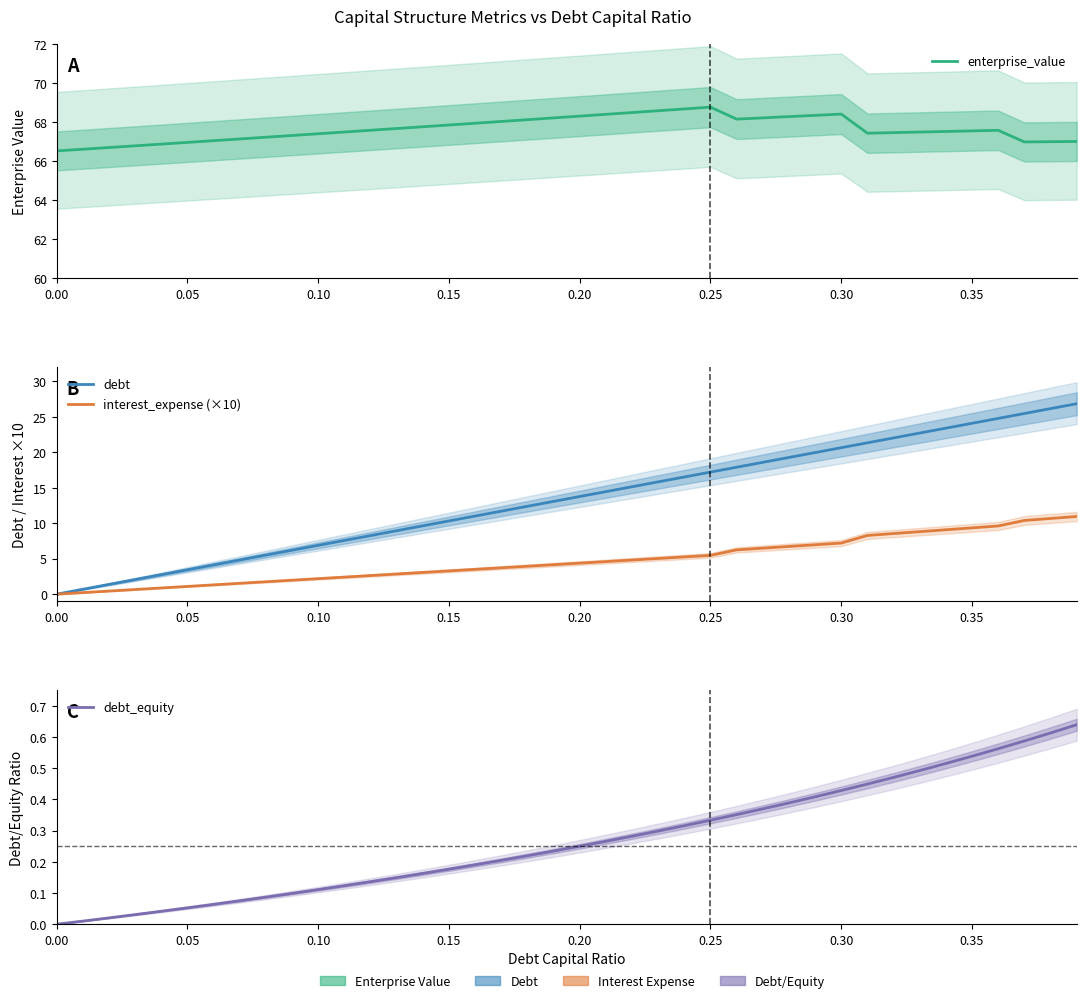

What is the approximate value of interest_expense (×10) at 0.10?

2.2